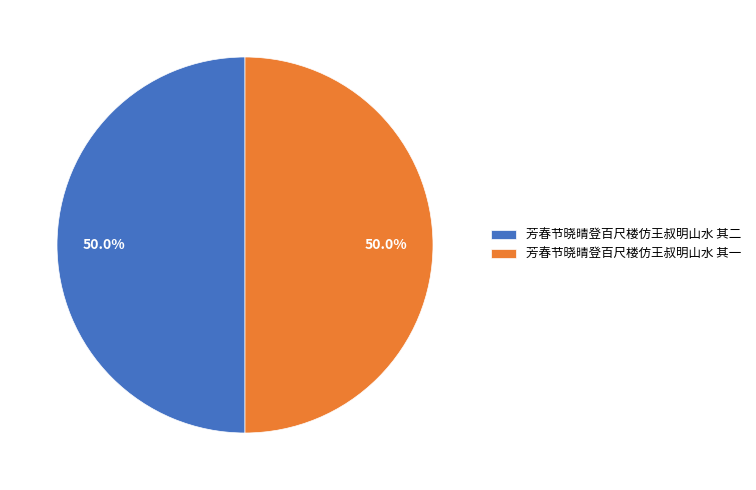

Combined, do 芳春节晓晴登百尺楼仿王叔明山水 其二 and 芳春节晓晴登百尺楼仿王叔明山水 其一 account for over 50%?

Yes